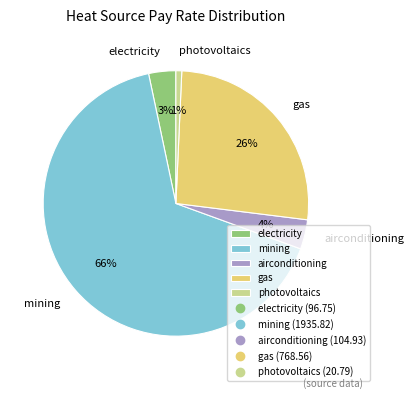

Is it true that mining is 66% of the pie?

True